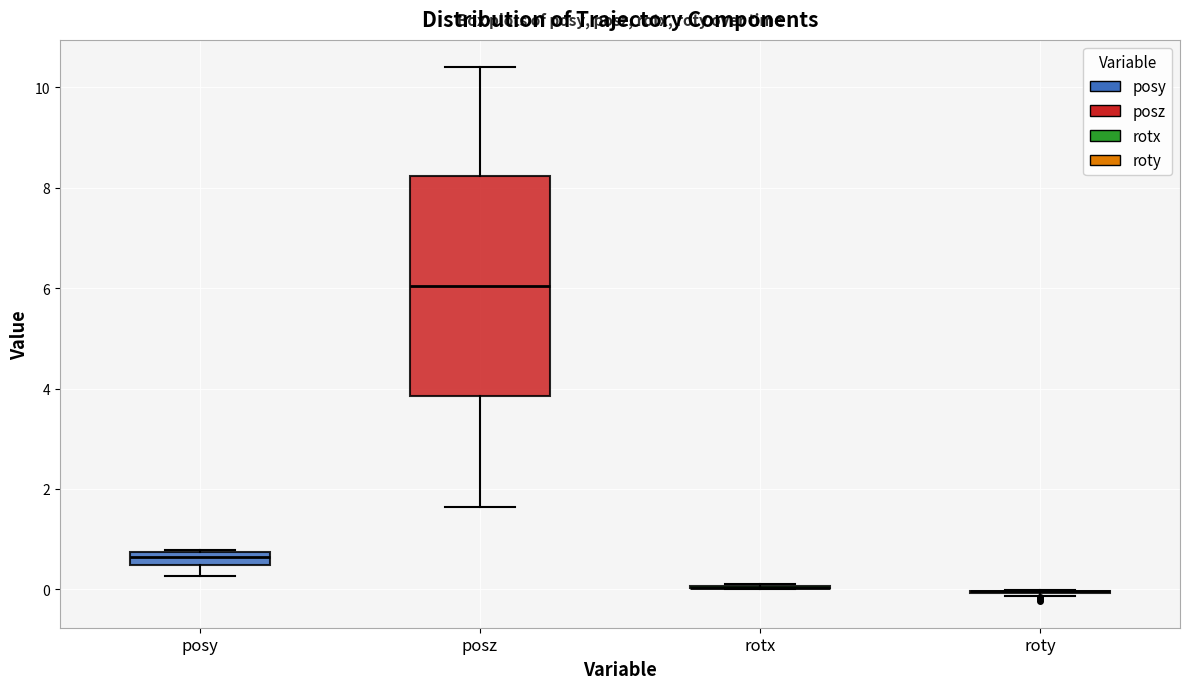

Which box is the tallest, from its lower edge to its upper edge?

posz